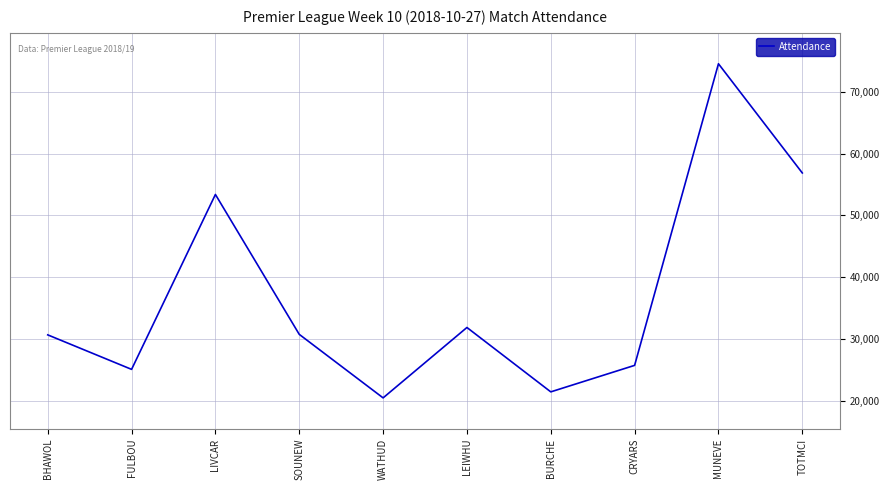

How many series are shown in this chart?

1